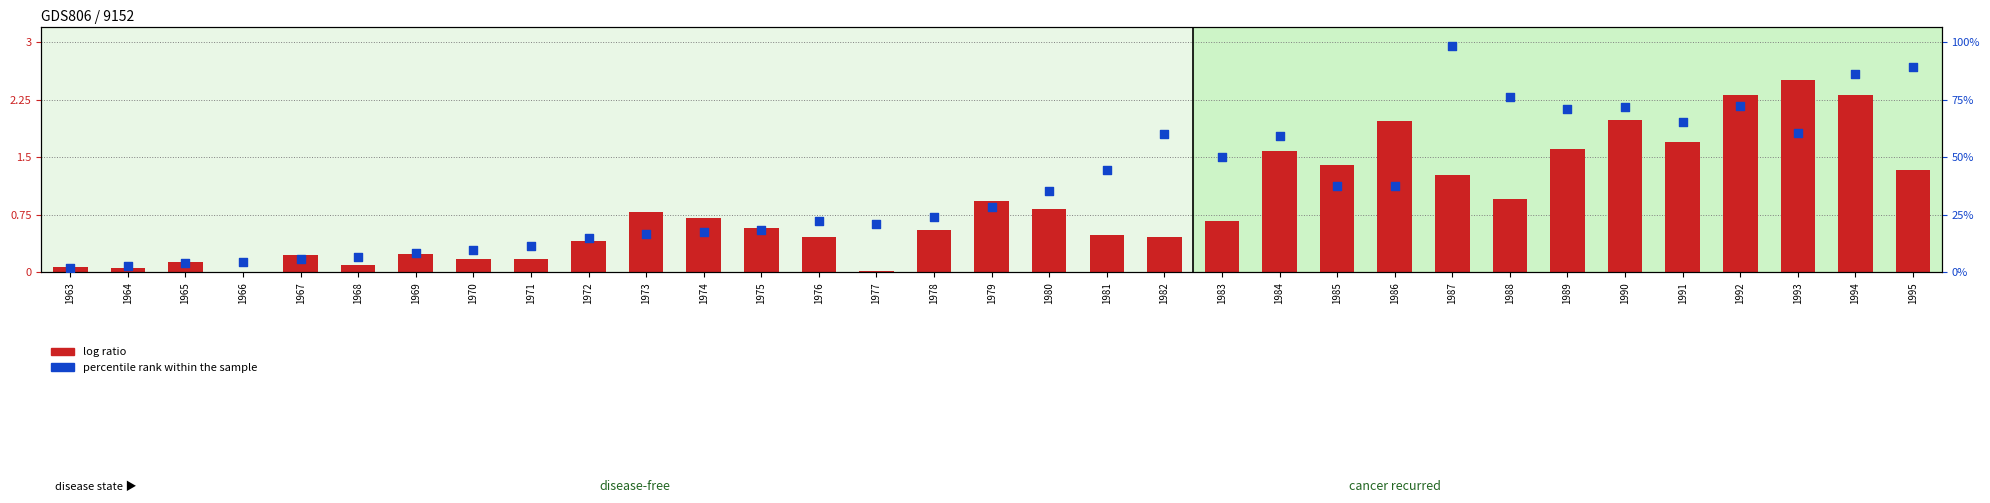

What are all the series names shown in the legend?

log ratio, percentile rank within the sample